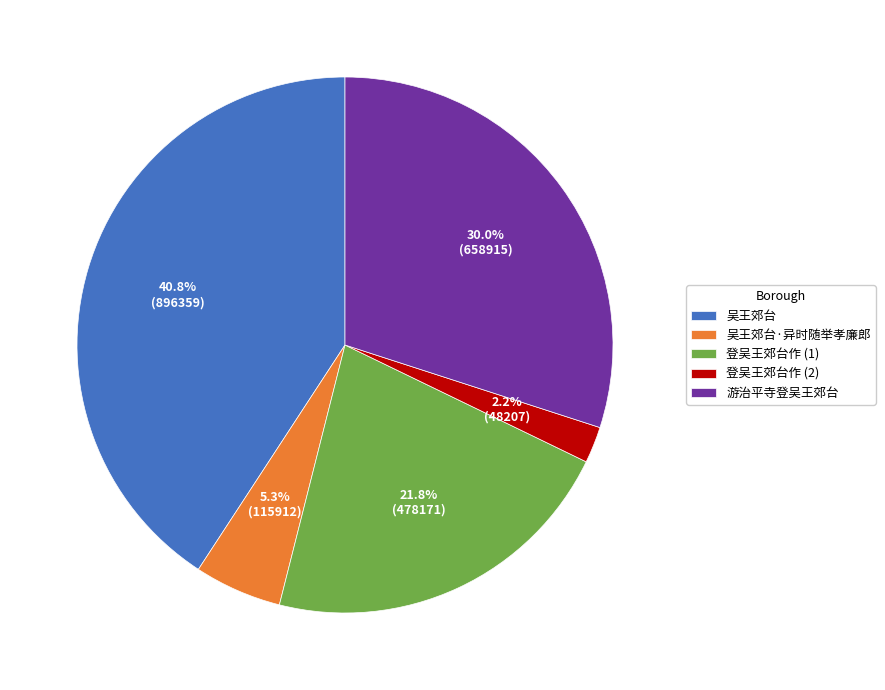

What portion of the pie excludes 游治平寺登吴王郊台?

70.0%